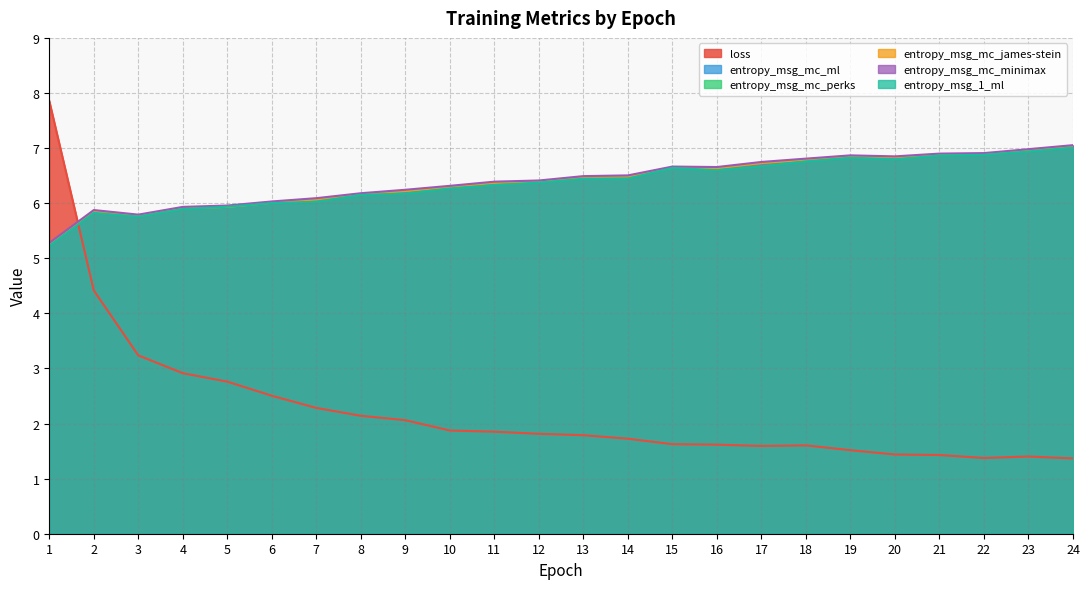

The entropy_msg_mc_ml series shows 8.7 at 15. True or false?

False